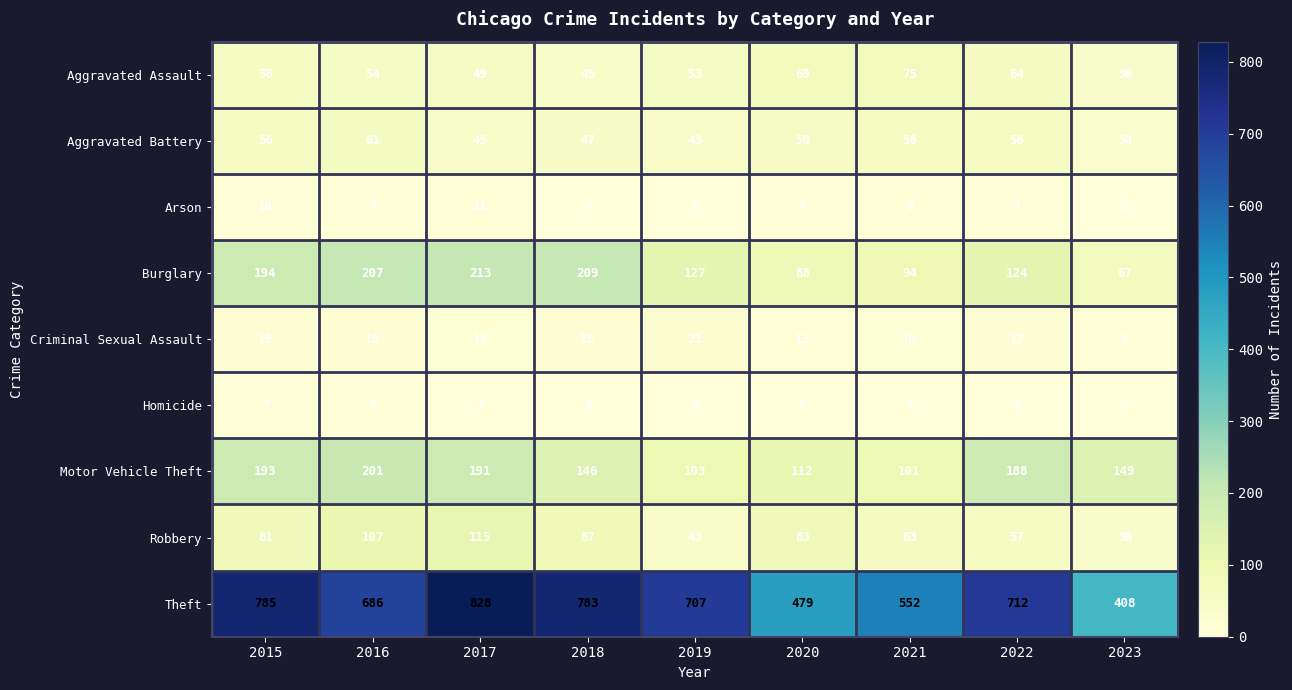

Which label corresponds to the smallest value in the chart?

2018